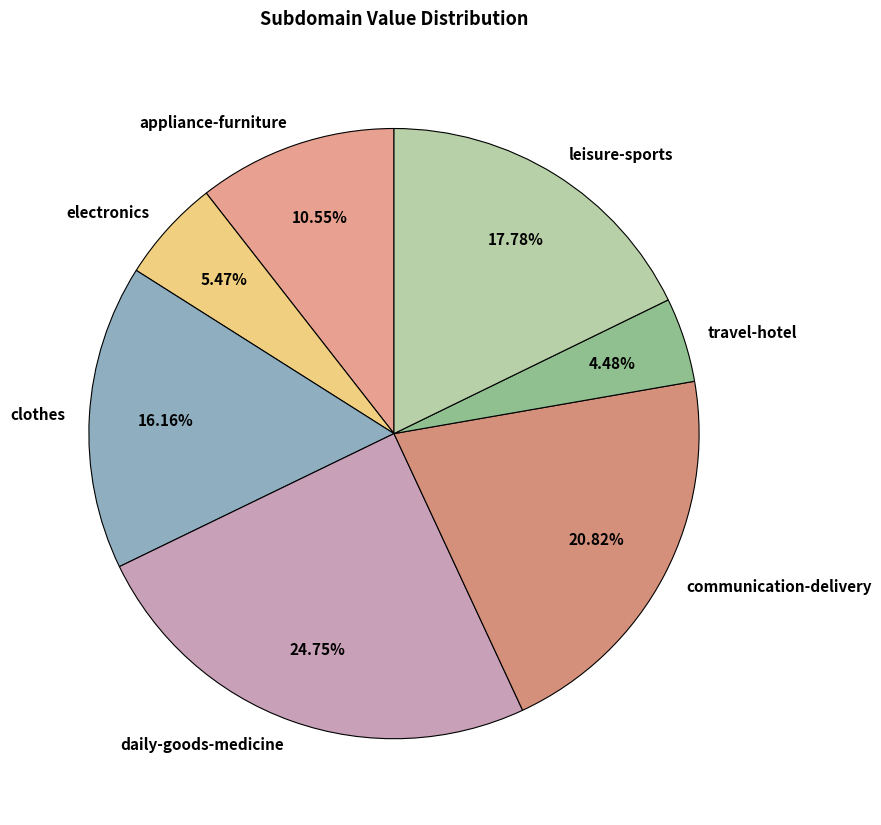

To the nearest percent, what portion does appliance-furniture represent?

11%